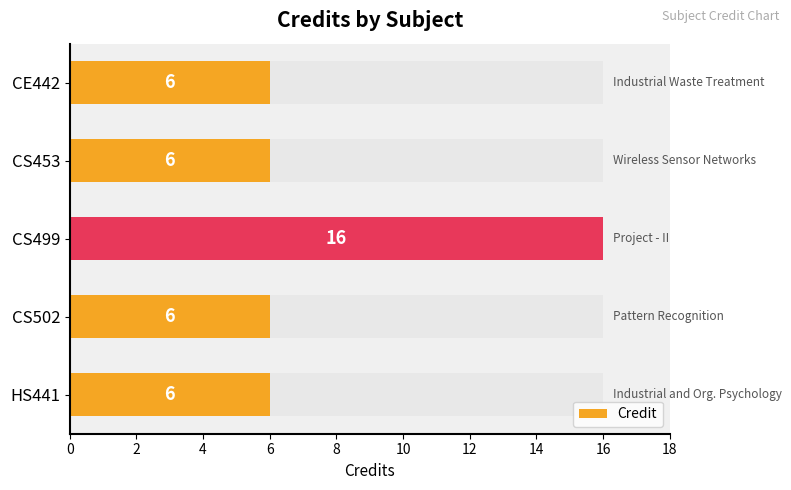

Which has a higher value, CS453 or CE442?

CS453